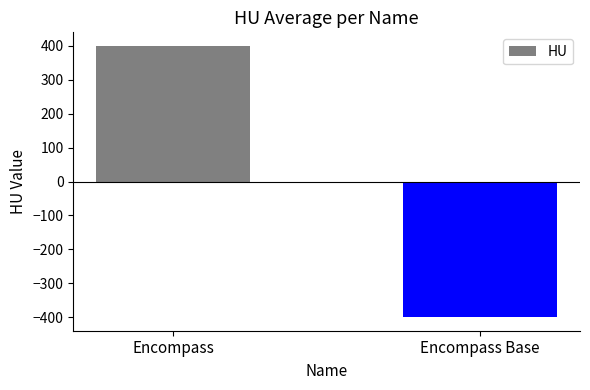

What is the label of the 2nd bar from the left?

Encompass Base